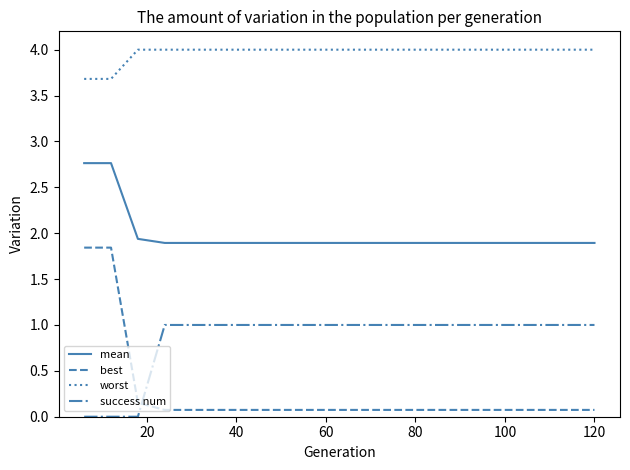

What is the difference between the maximum and minimum values in the success num series?

1.0